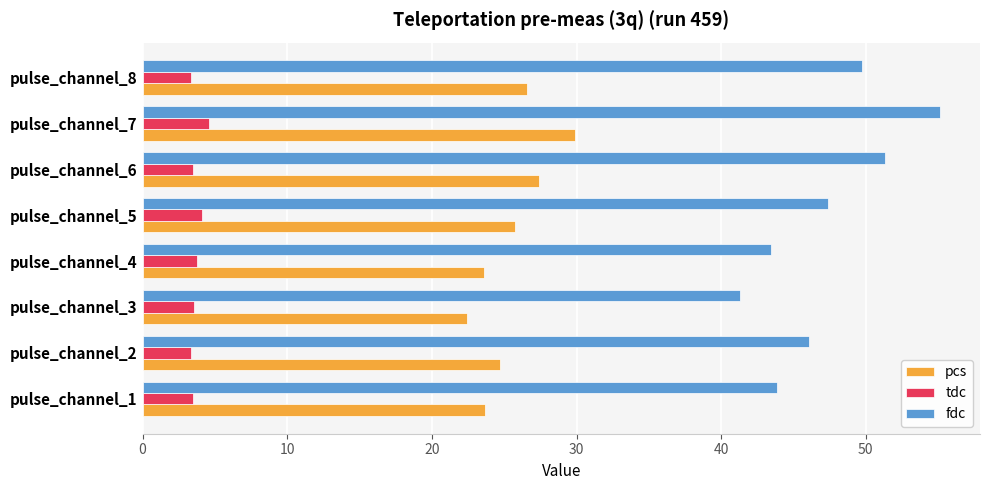

Is it true that tdc equals 3.4 at pulse_channel_8?

True